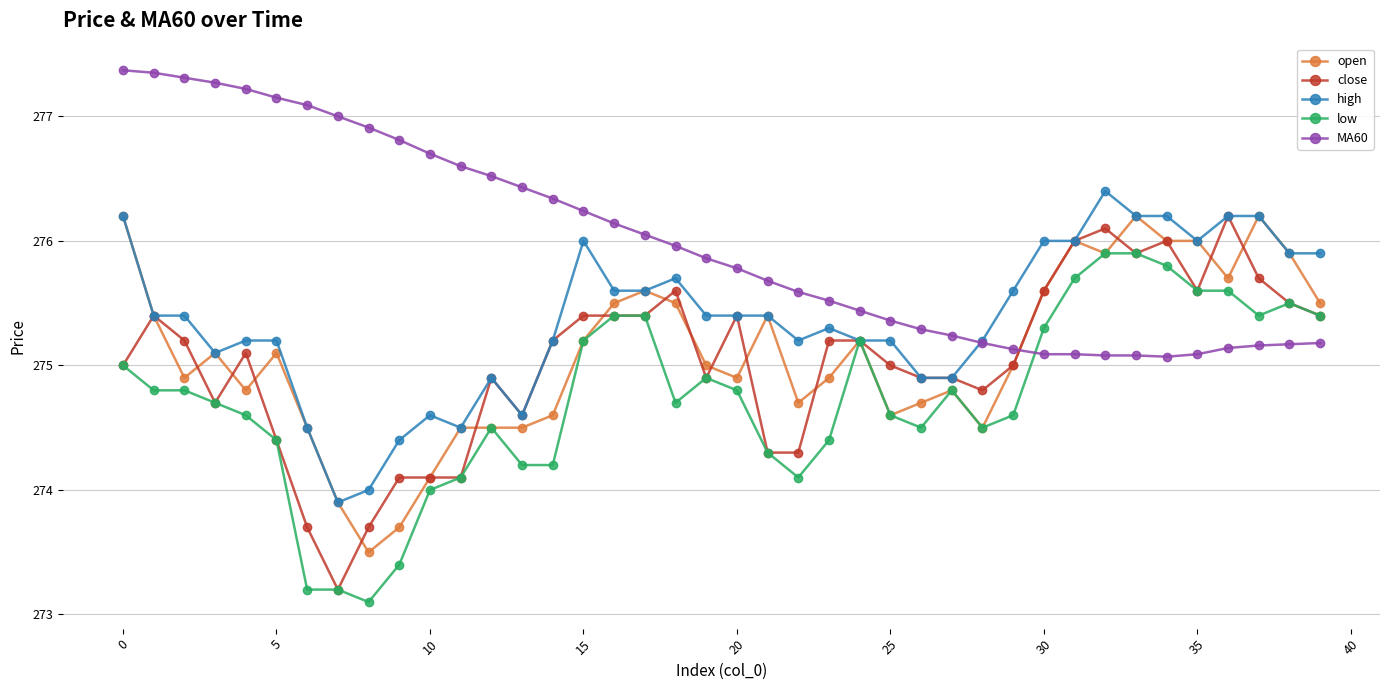

What is the value of the high point at the 18th from the left?

275.6